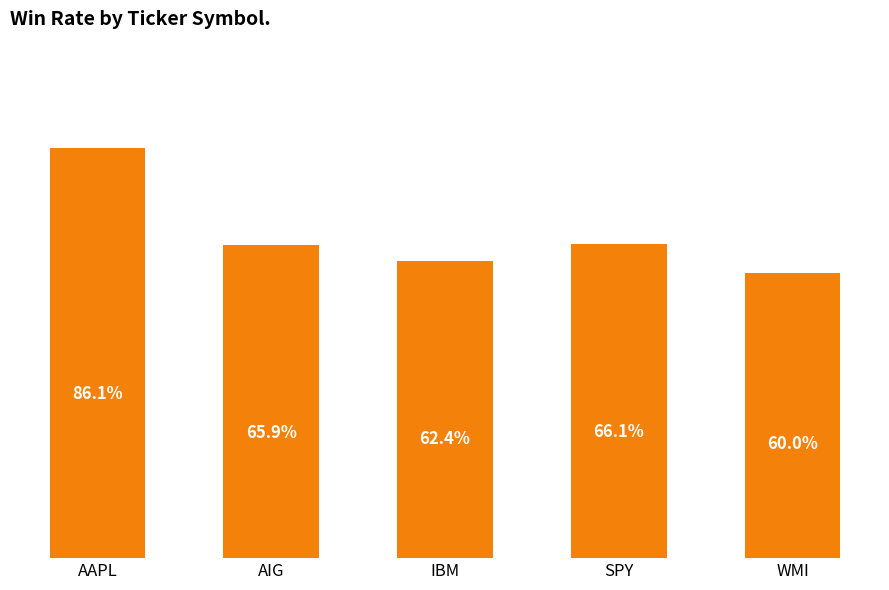

Rank the categories by value from lowest to highest.

WMI, IBM, AIG, SPY, AAPL